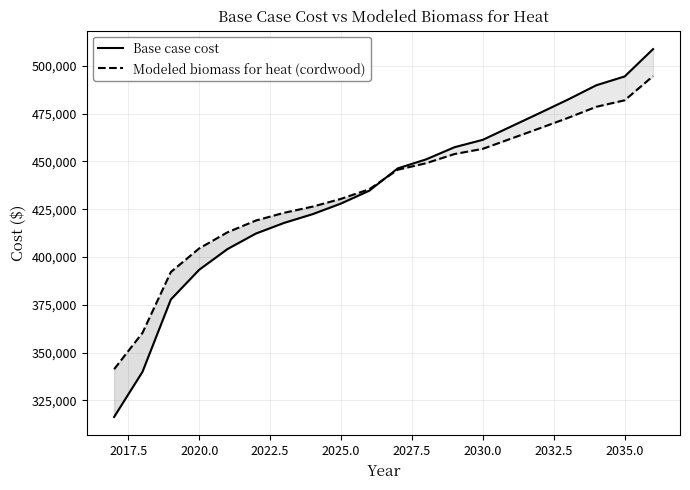

Rank the series at 2035.0 from lowest to highest value.

Modeled biomass for heat (cordwood), Base case cost